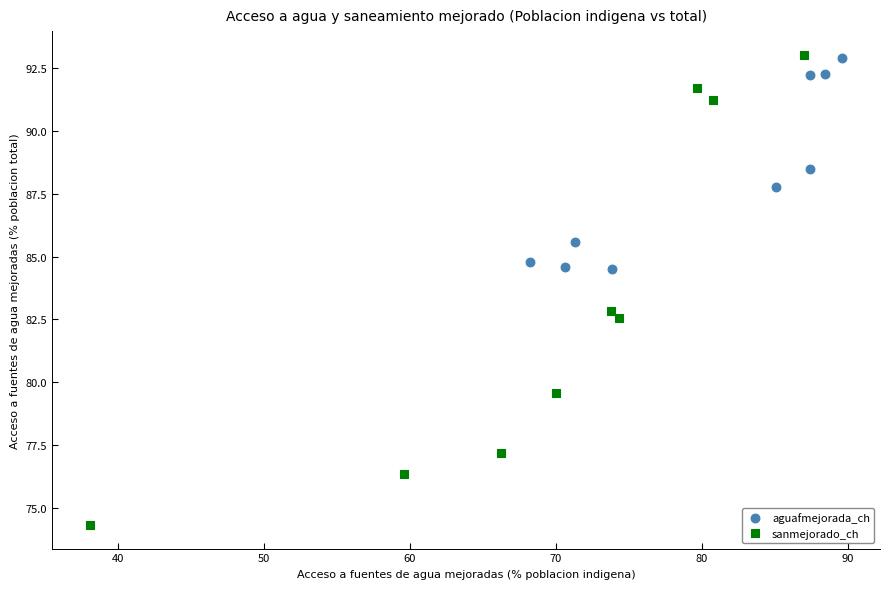

Which series has the largest Y range (max minus min)?

sanmejorado_ch